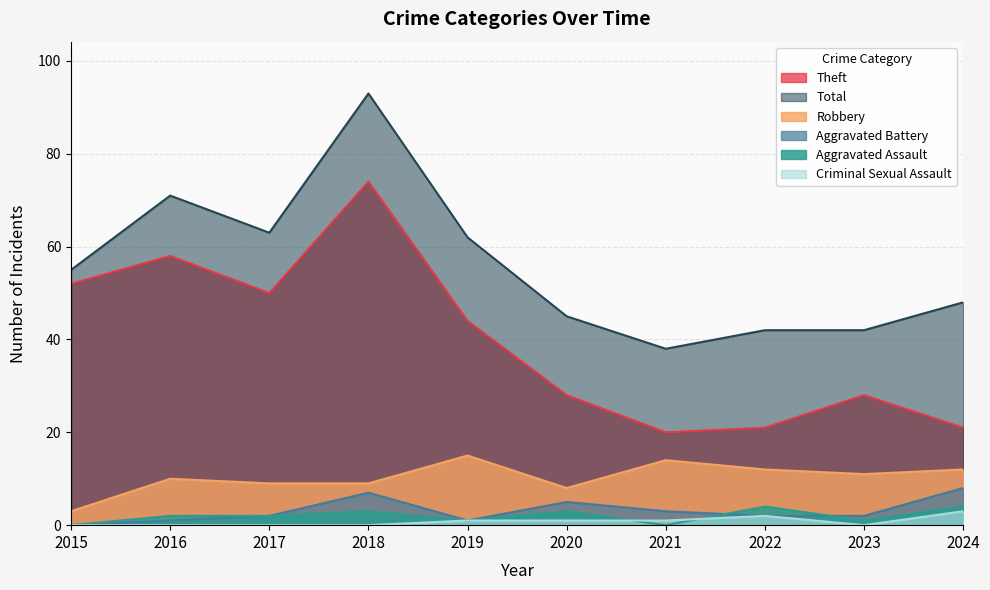

Rank the series at 2016 from highest to lowest value.

Total, Theft, Robbery, Aggravated Assault, Aggravated Battery, Criminal Sexual Assault